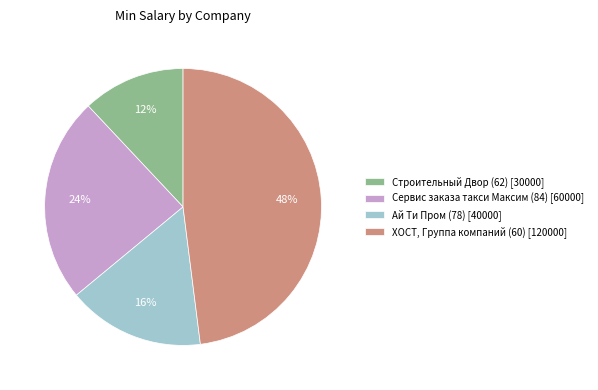

Between ХОСТ, Группа компаний (60) and Ай Ти Пром (78), which is larger?

ХОСТ, Группа компаний (60)